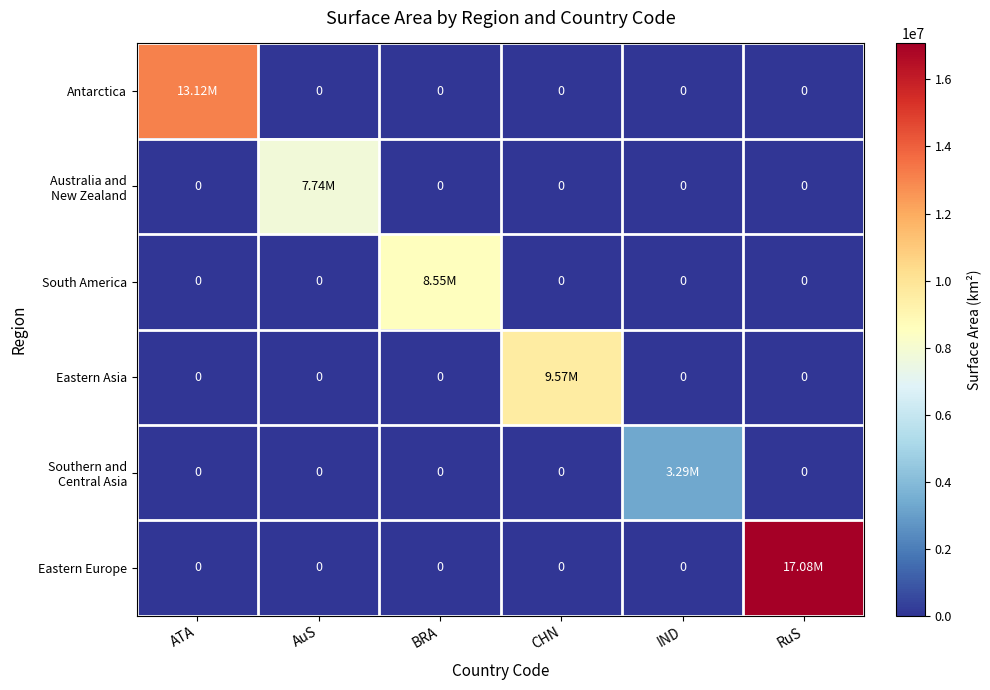

The Southern and Central Asia series shows 1342308 at IND. True or false?

False